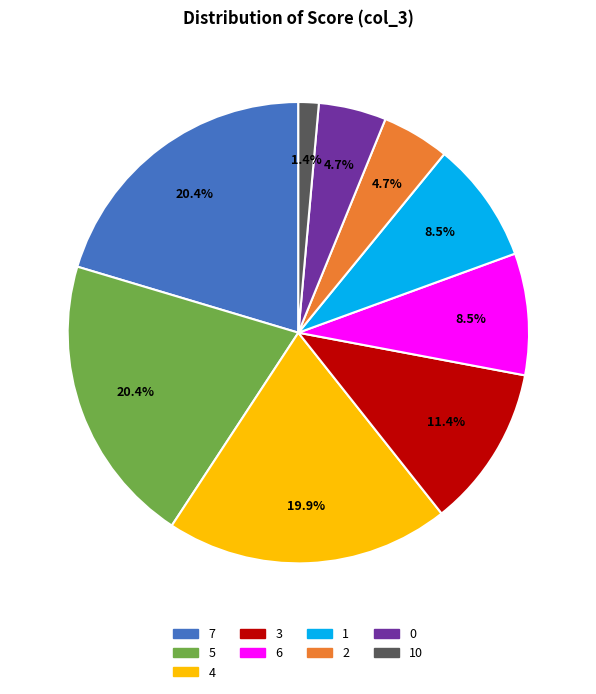

What percentage is the 10 slice, to the nearest percent?

1%